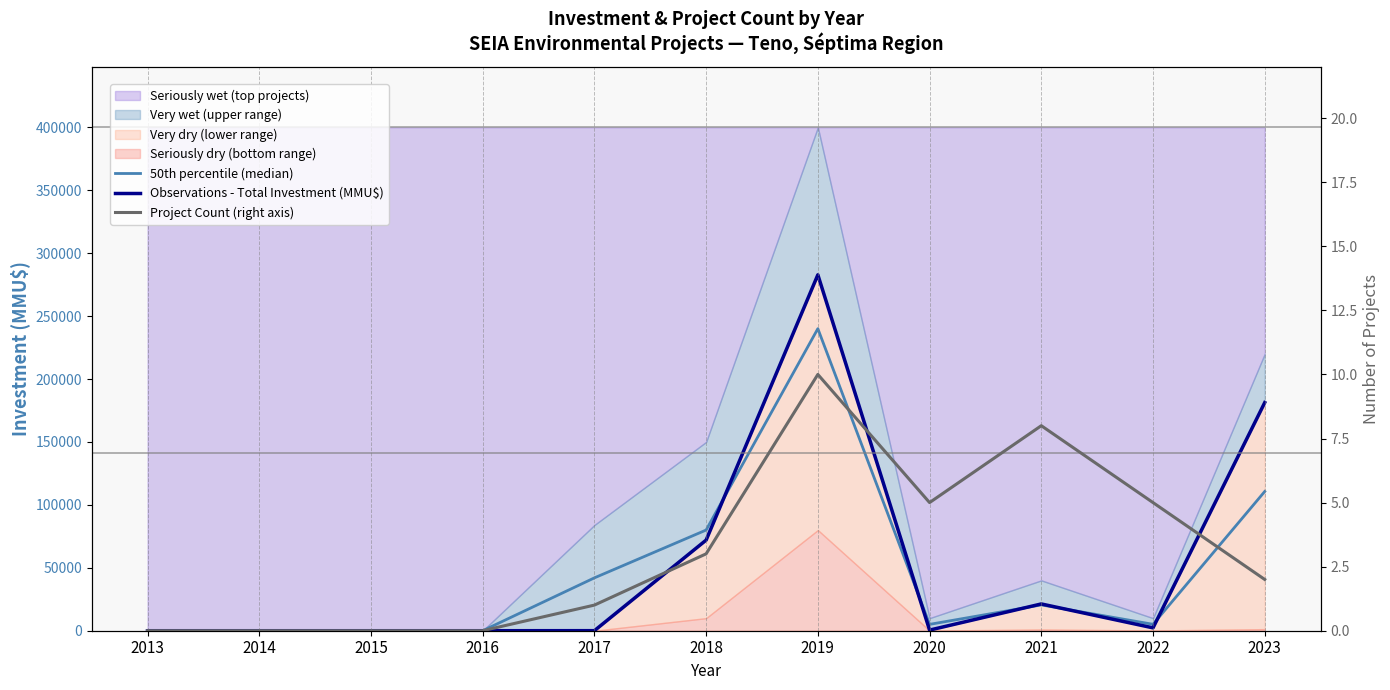

Is it true that Project Count (right axis) equals 2 at 2023?

True